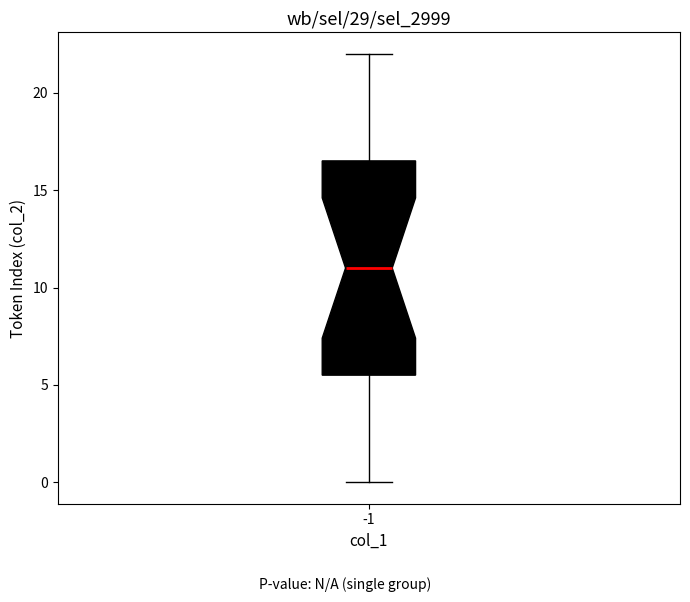

Where does the median line of the box at x = -1 sit on the y-axis? The values are not printed on the chart, so give them approximately, as read against the axis.

11.0